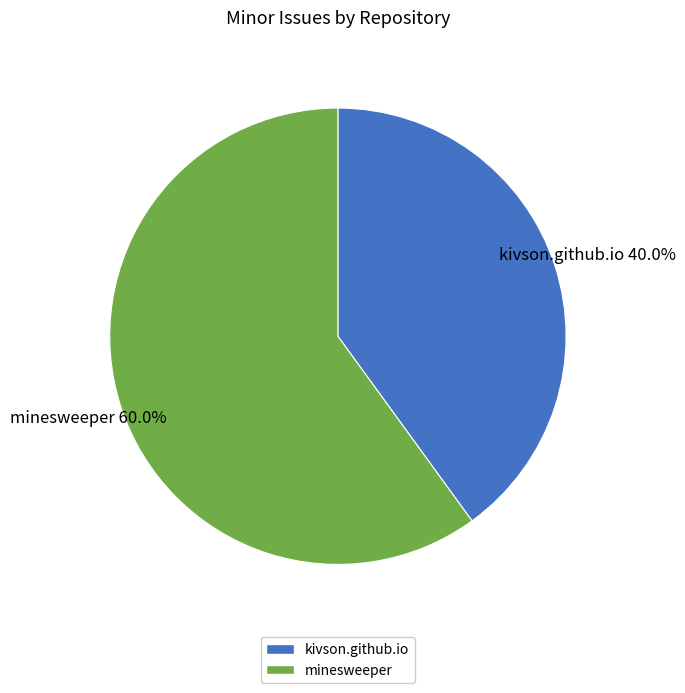

What percentage do minesweeper and kivson.github.io together represent?

100.0%